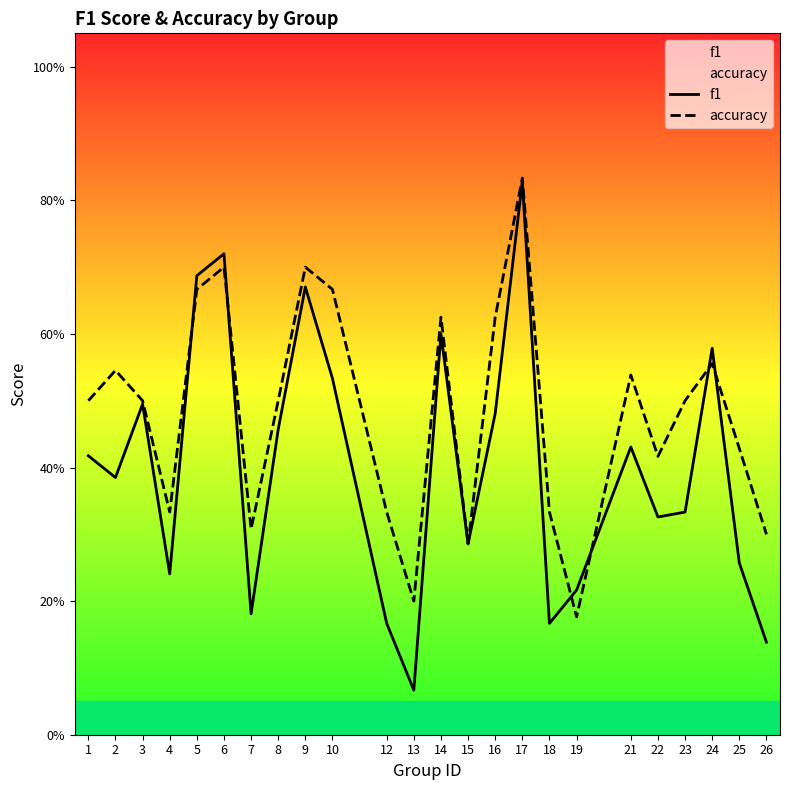

True or false: accuracy has more than 0 points higher than both neighbors.

True